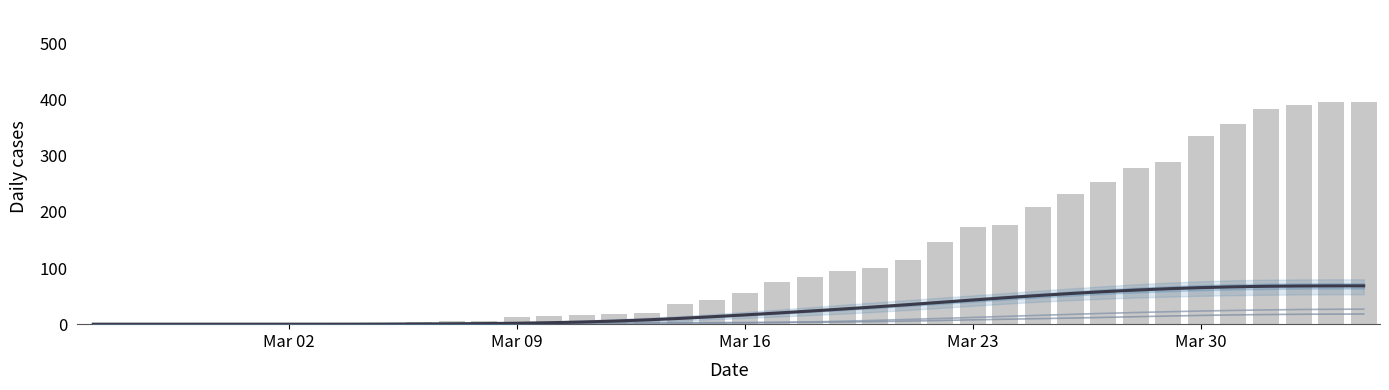

The value of BL at Mar 23 is 11.3. True or false?

False